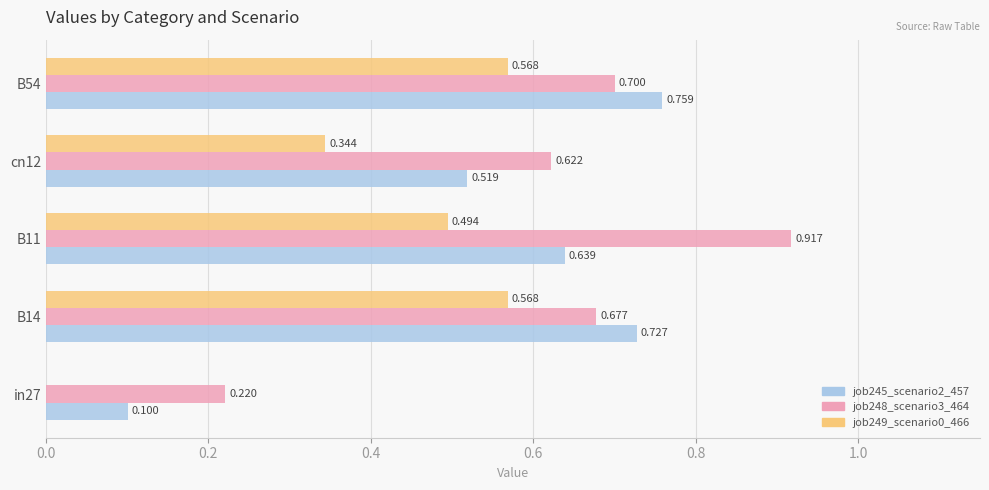

Is the value of job248_scenario3_464 at B54 greater than the value of job249_scenario0_466 at cn12?

Yes